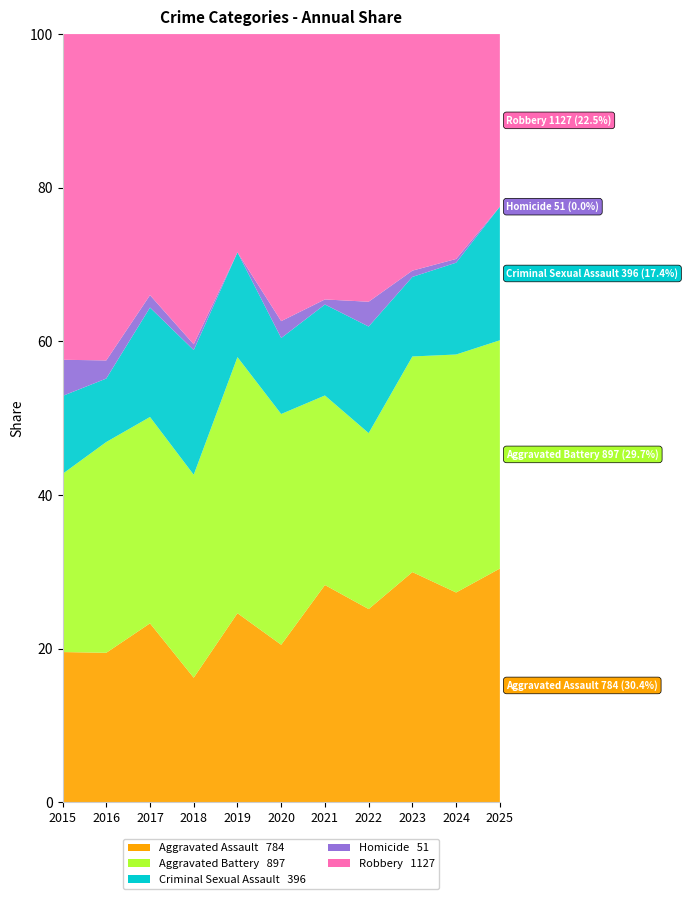

Reading right to left, what are all the values shown in this chart?

Aggravated Assault: 2025=42	2024=112	2023=110	2022=78	2021=86	2020=56	2019=65	2018=43	2017=72	2016=66	2015=54
Aggravated Battery: 2025=41	2024=127	2023=103	2022=71	2021=75	2020=82	2019=88	2018=70	2017=83	2016=93	2015=64
Criminal Sexual Assault: 2025=24	2024=49	2023=38	2022=43	2021=36	2020=27	2019=36	2018=43	2017=44	2016=28	2015=28
Homicide: 2025=0	2024=2	2023=3	2022=10	2021=2	2020=6	2019=0	2018=2	2017=5	2016=8	2015=13
Robbery: 2025=31	2024=120	2023=113	2022=108	2021=105	2020=102	2019=75	2018=107	2017=105	2016=144	2015=117